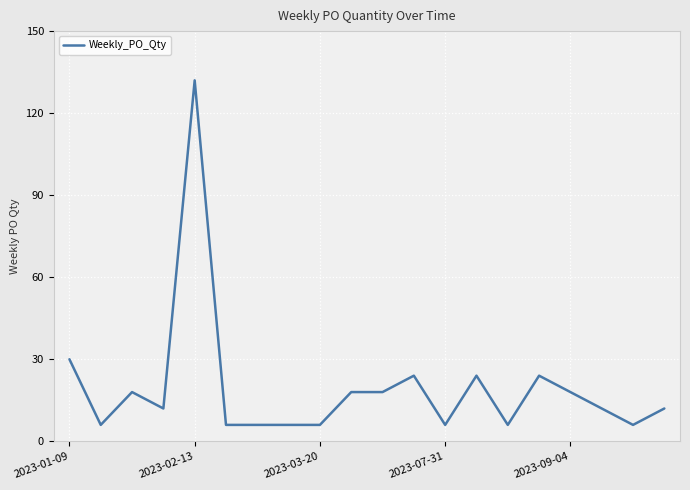

What is the minimum value shown in the chart?

6